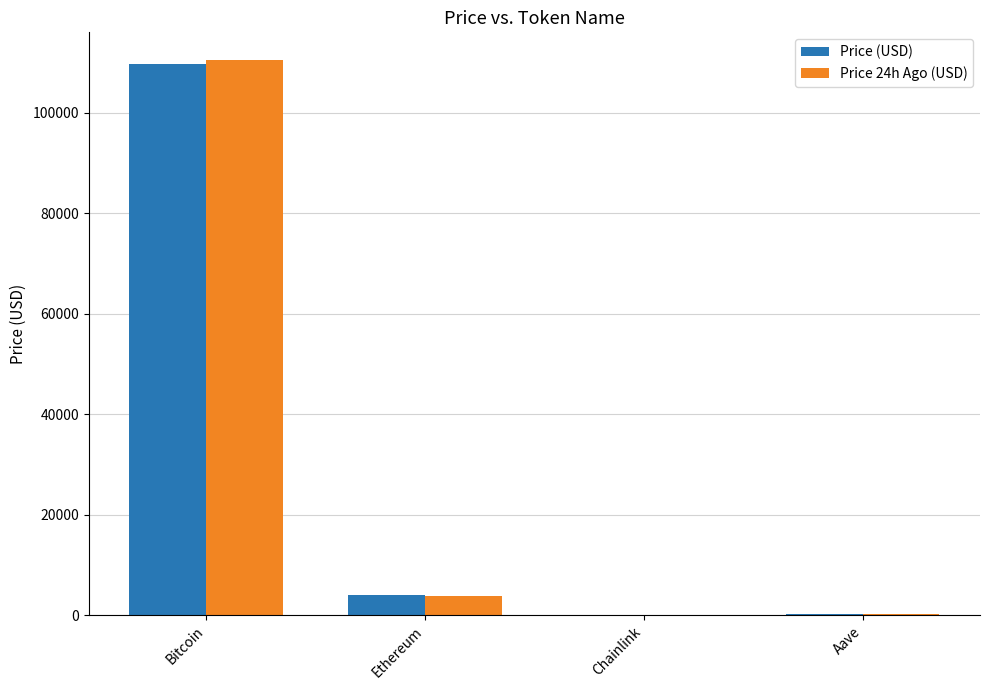

Where is Price (USD) nearest to the value 54825?

Ethereum